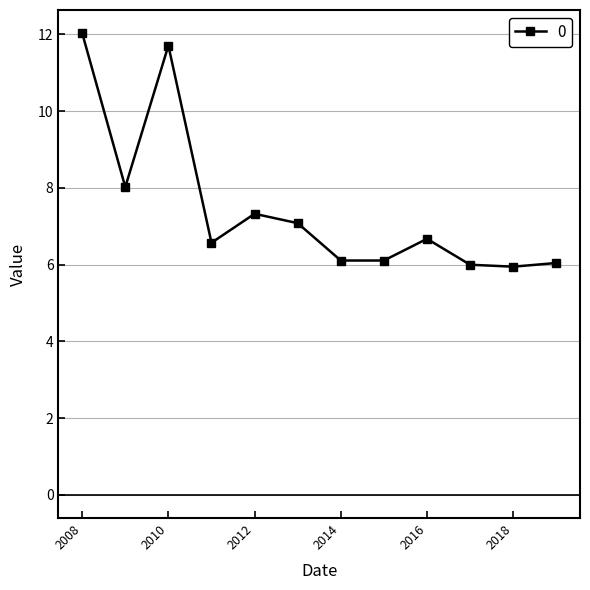

How many interior local valleys (lower than both neighbors) does the data have?

4